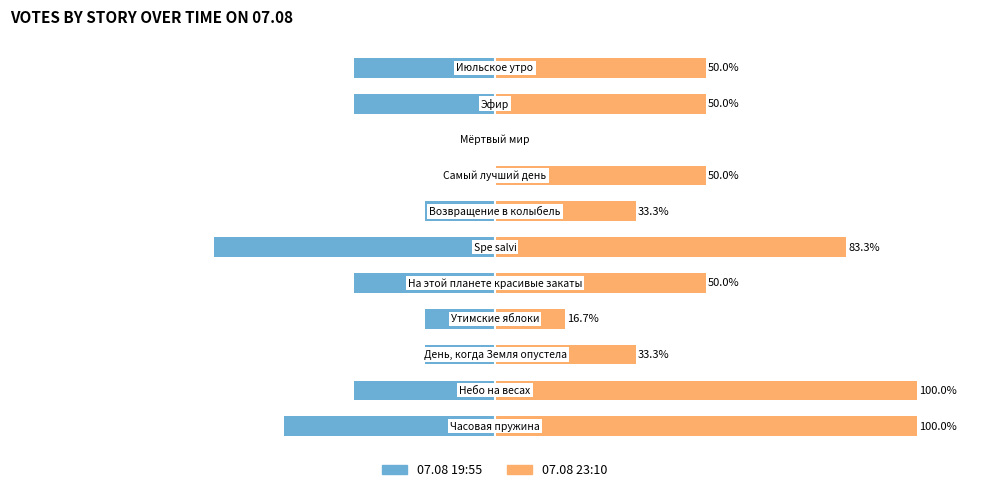

What is the total value across all series at 6?

16.7